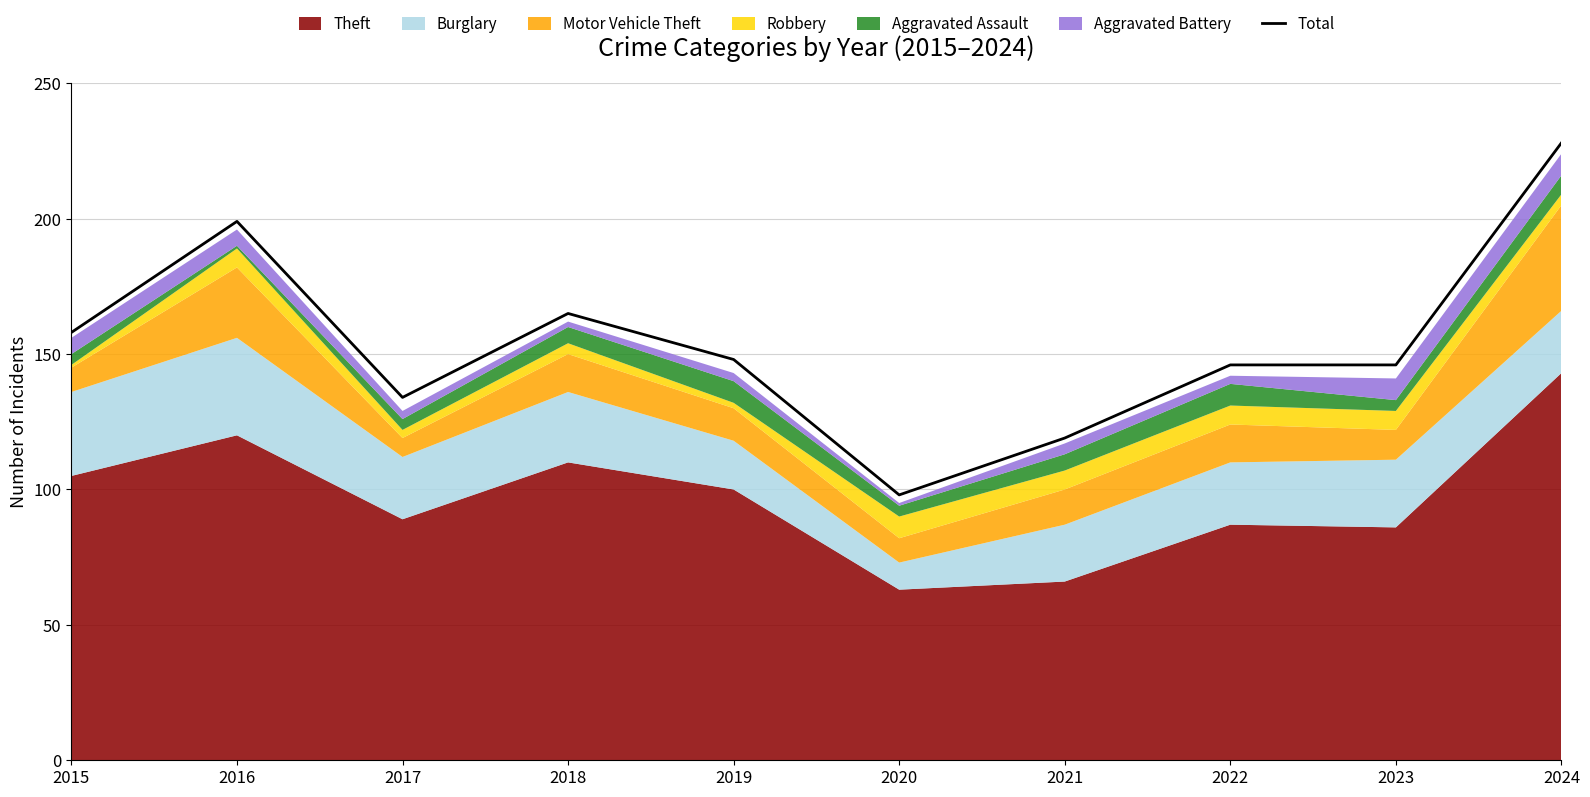

Where is the data nearest to the value 163?

2018